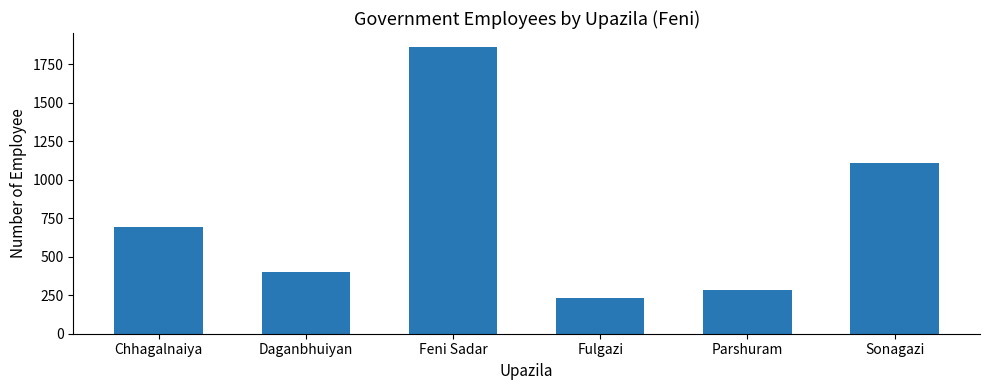

Does the chart contain any negative values?

No